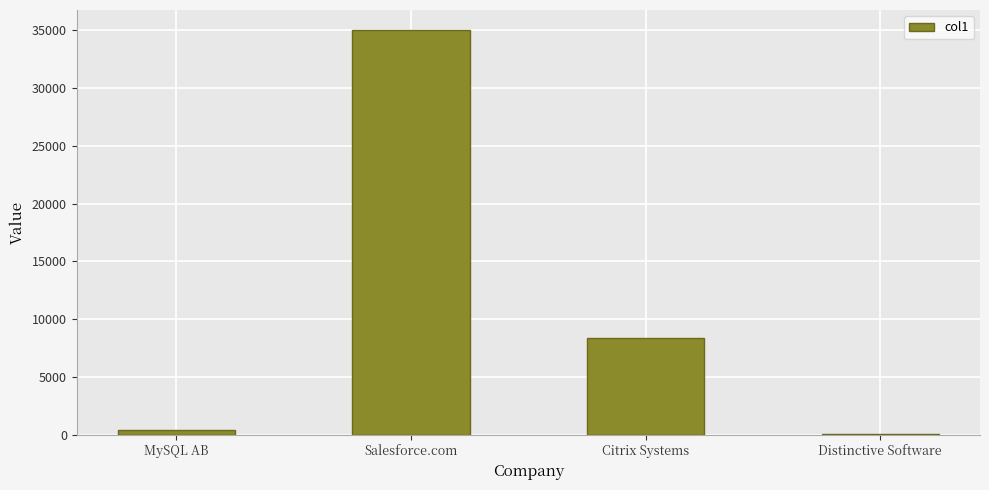

Where is the data nearest to the value 17538?

Citrix Systems